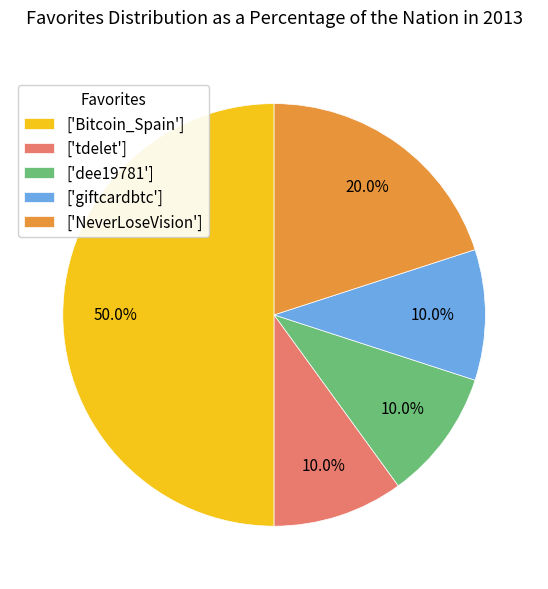

Which category has the biggest portion of the pie?

['Bitcoin_Spain']